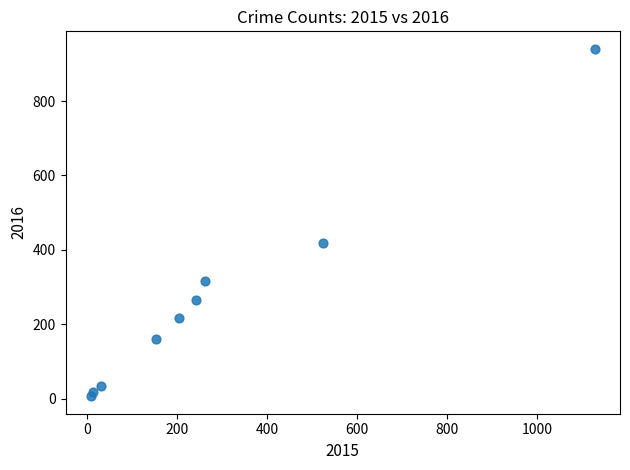

What is the range of Y values (max minus min)?

935